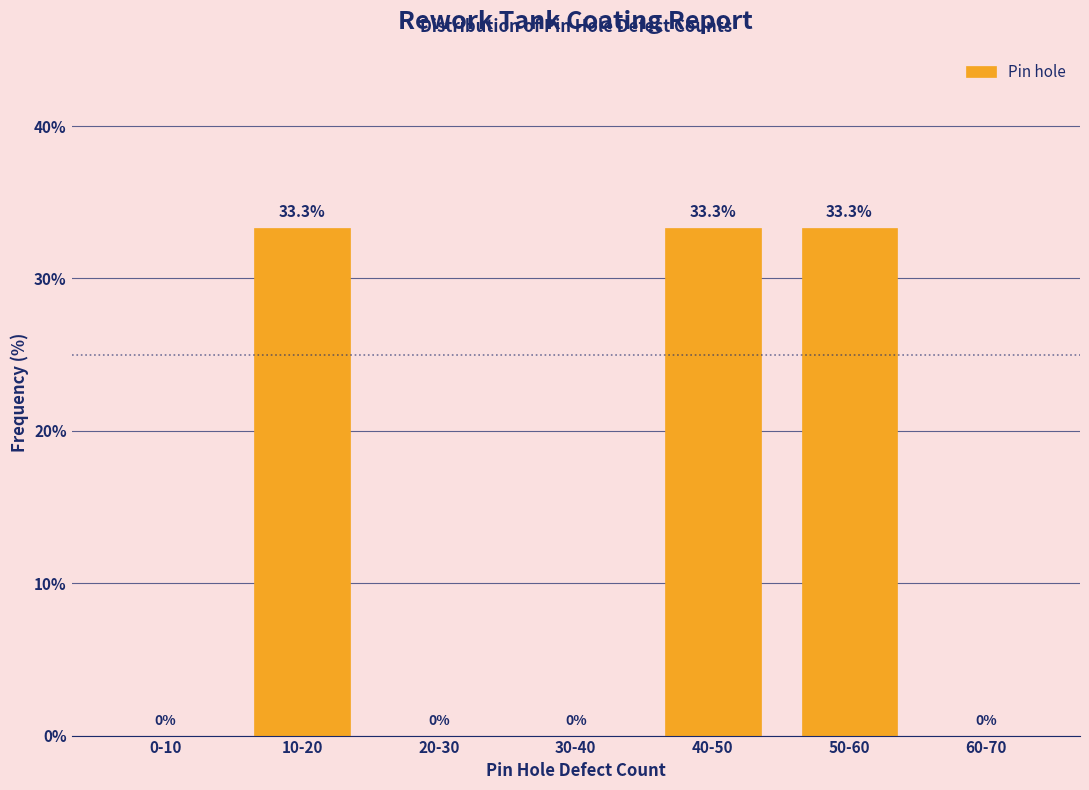

Reading left to right, transcribe all the data shown in this chart.

0-10=0.0	10-20=33.3	20-30=0.0	30-40=0.0	40-50=33.3	50-60=33.3	60-70=0.0